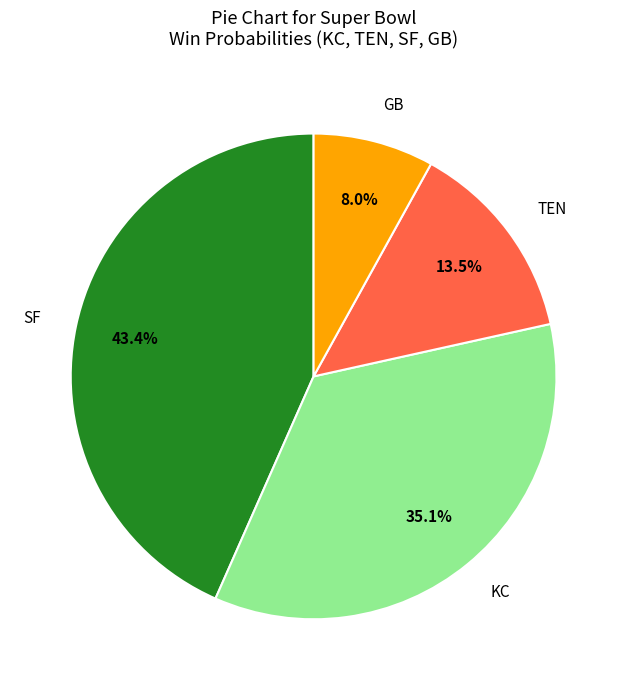

The KC slice represents 35% of the pie. True or false?

True